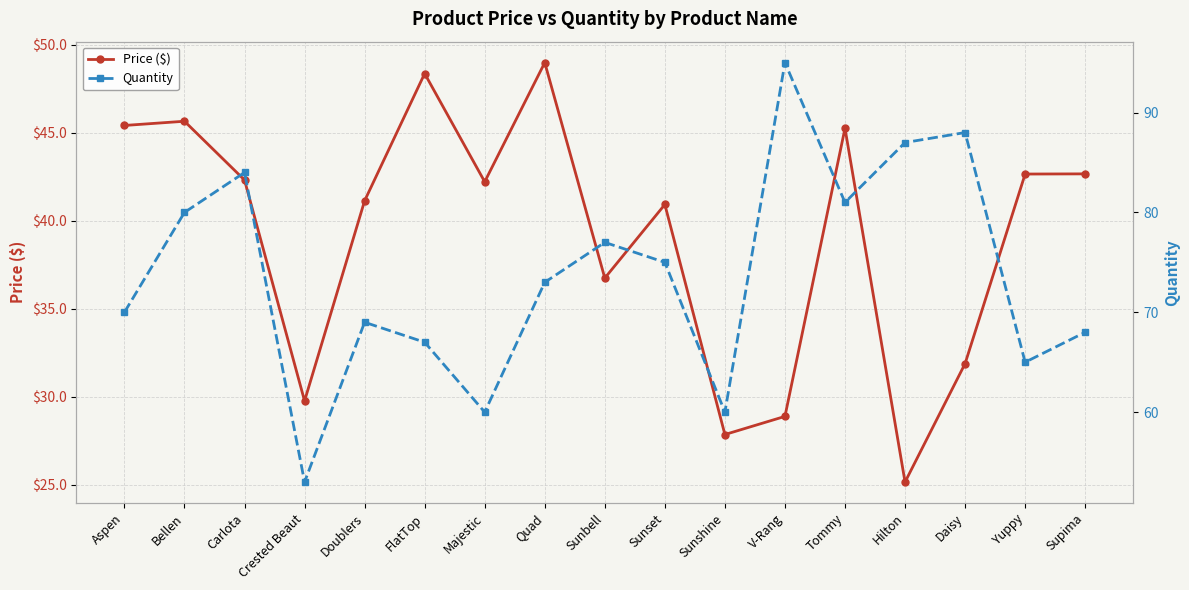

Rank the series at Tommy from lowest to highest value.

Price ($), Quantity